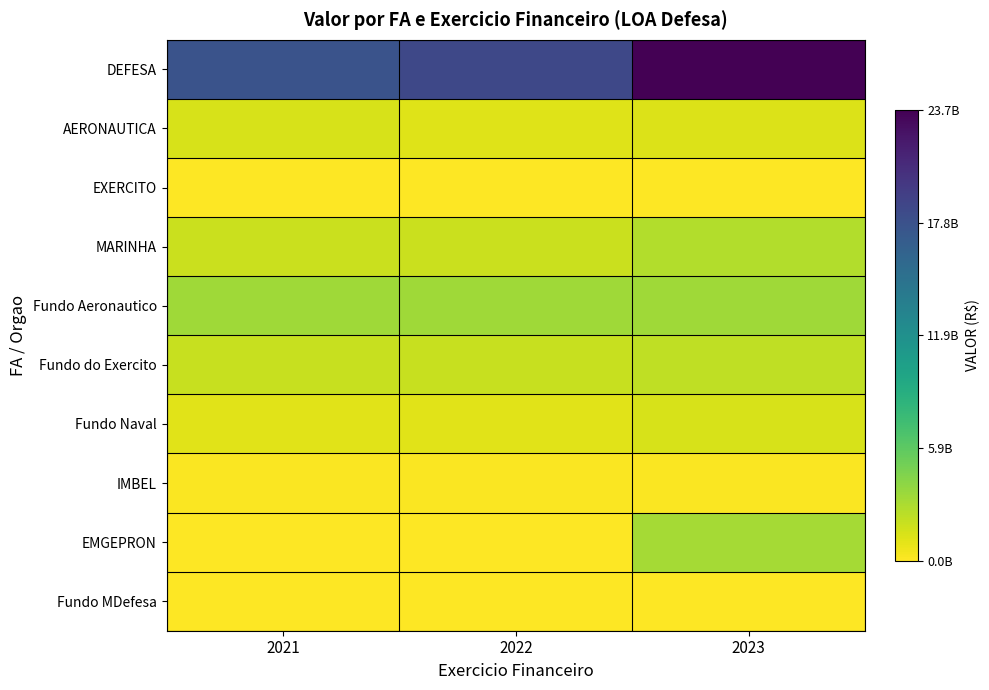

Which has a higher value, 2021 or 2022?

2022